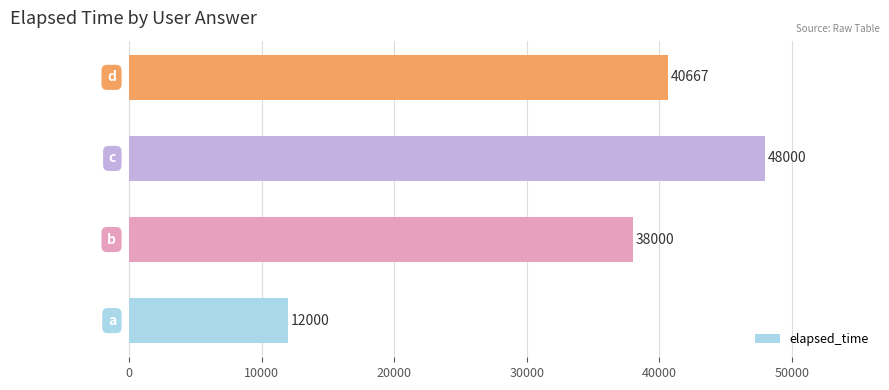

What is the minimum value shown in the chart?

12000